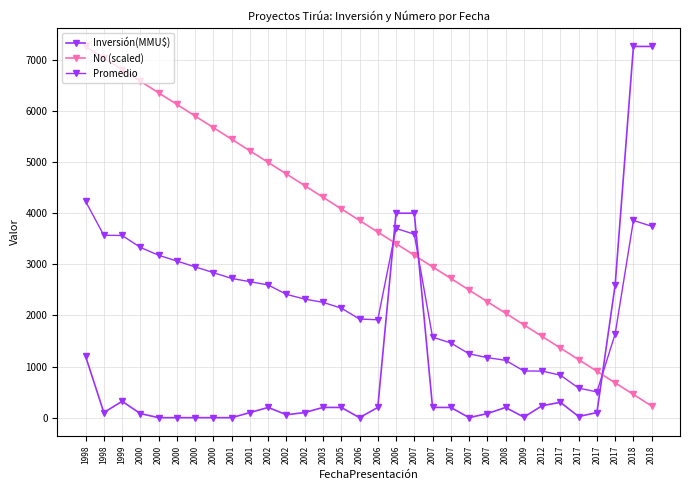

How many values in the Promedio series exceed 2411?

16